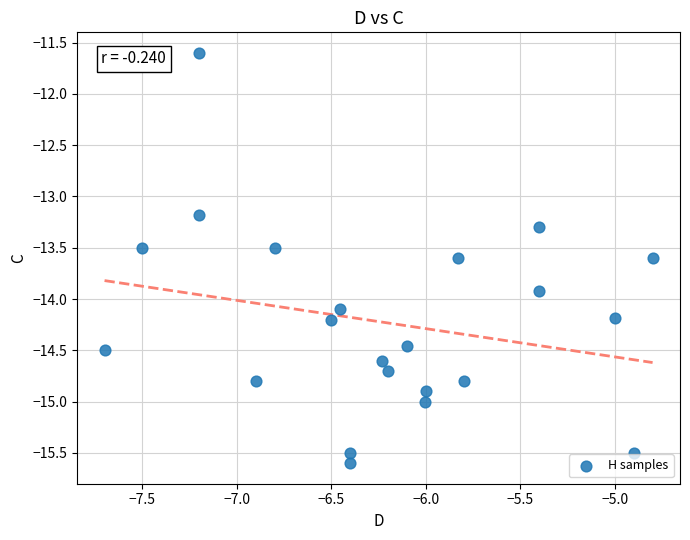

What is the range of Y values (max minus min)?

4.0